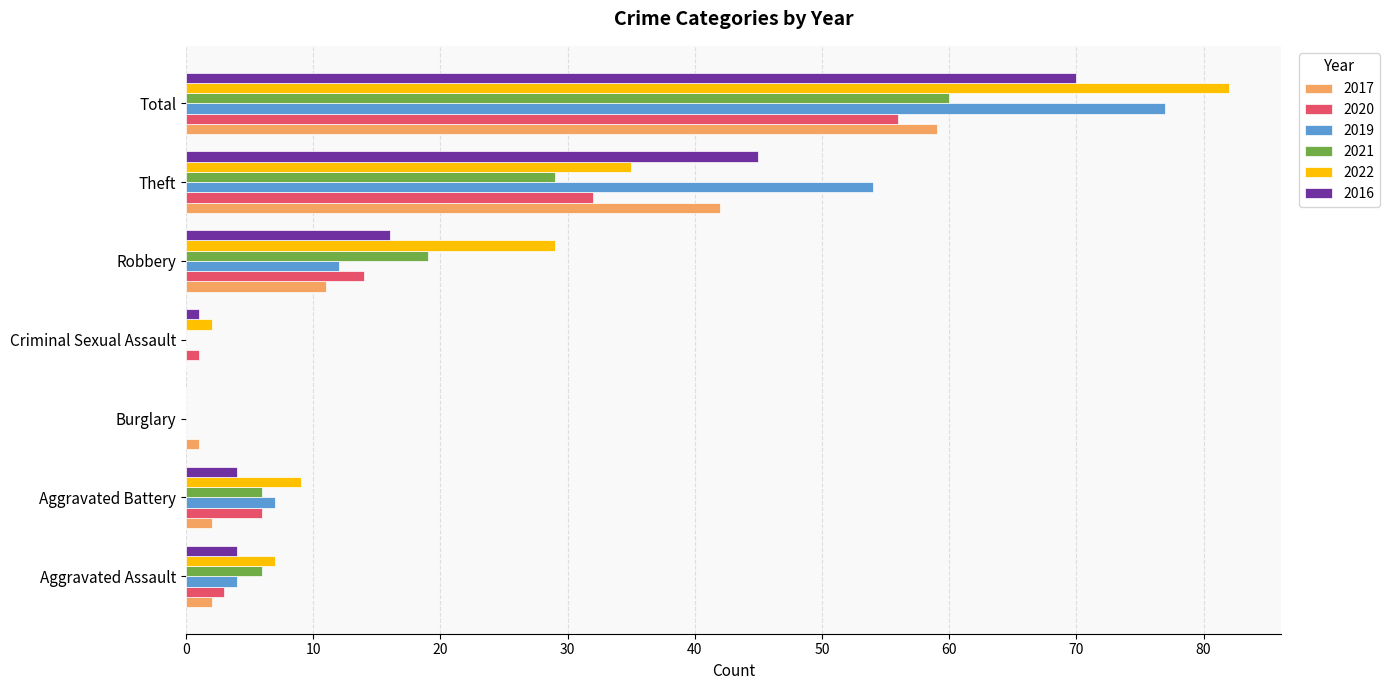

Which series has the largest range (max minus min)?

2022